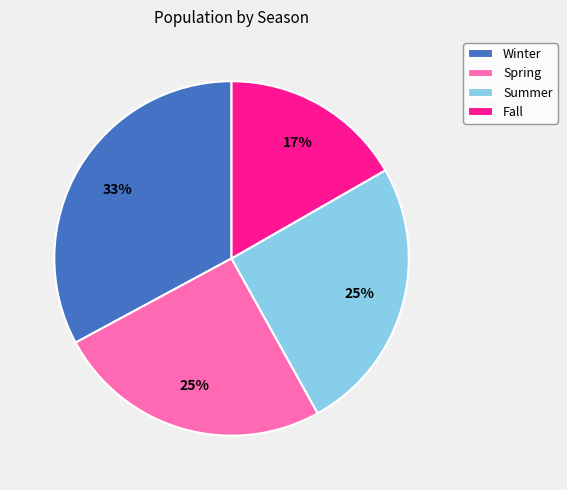

To the nearest percent, what percentage of the pie is Summer?

25%